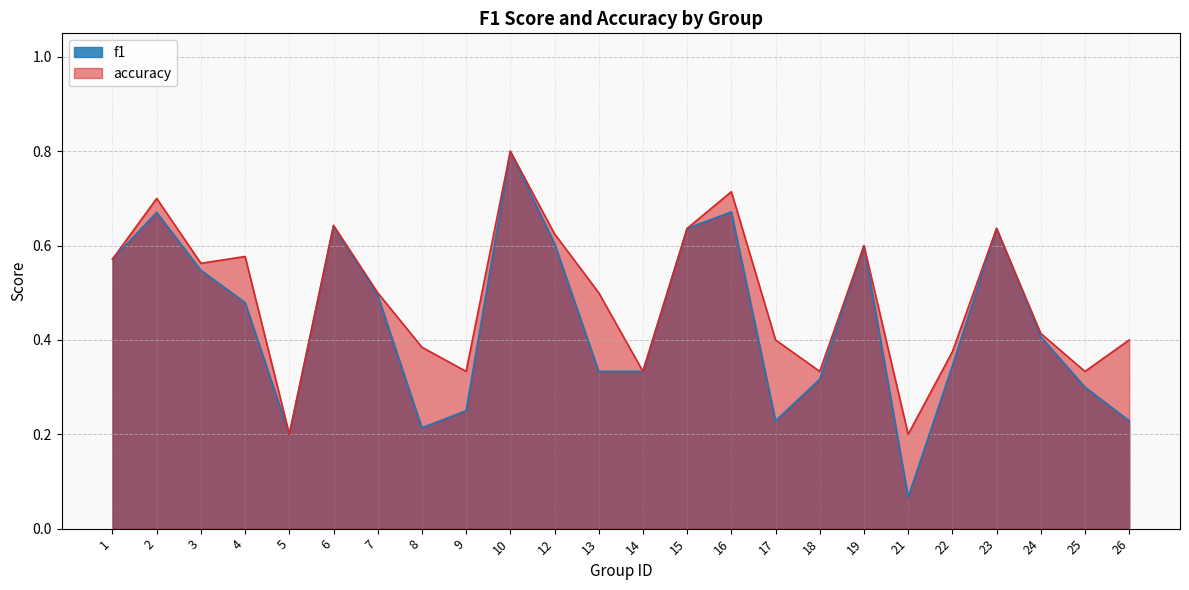

Where is accuracy nearest to the value 0?

5